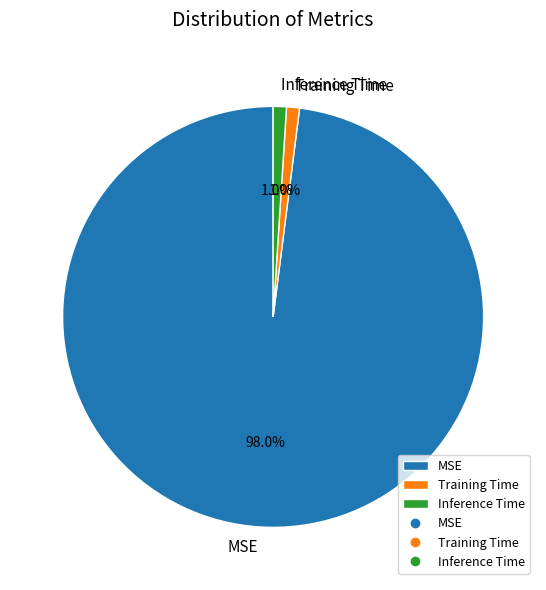

To the nearest percent, what is the difference between the Training Time and MSE slice percentages?

97%